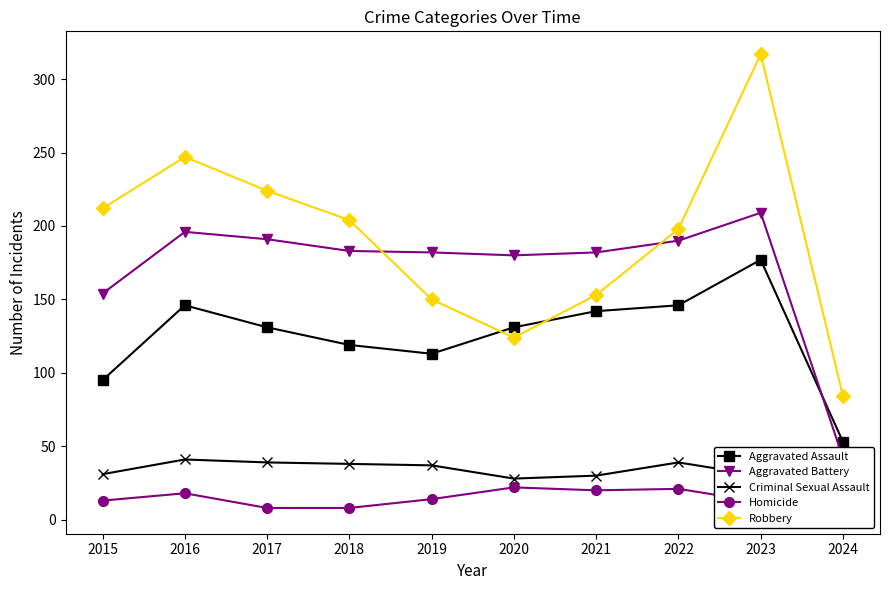

List the labels in order of Homicide value, smallest first.

2024, 2017, 2018, 2023, 2015, 2019, 2016, 2021, 2022, 2020